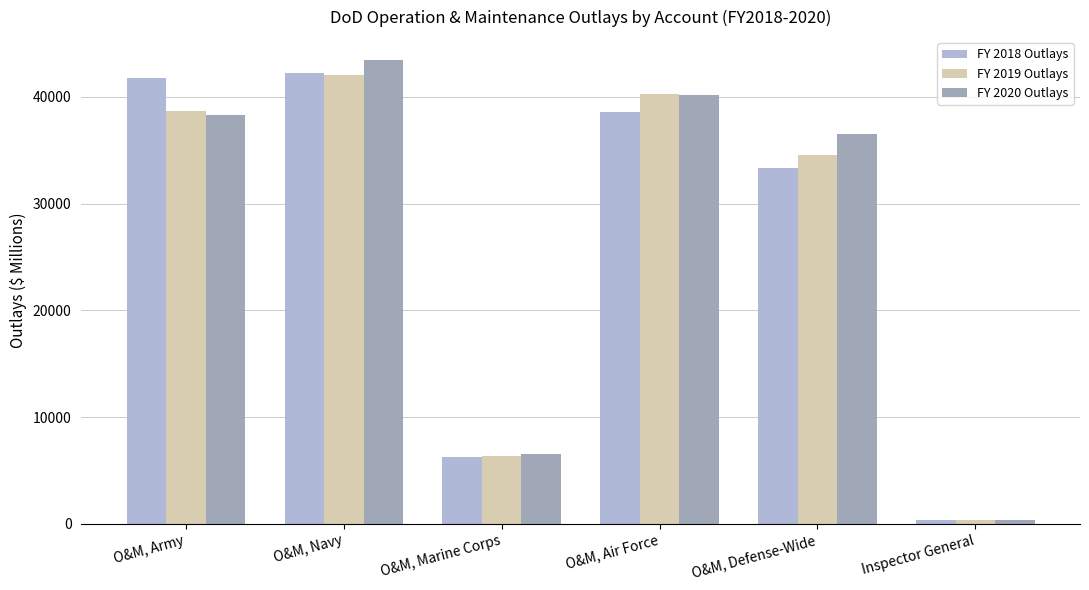

How many data points in FY 2019 Outlays are less than 38655?

3